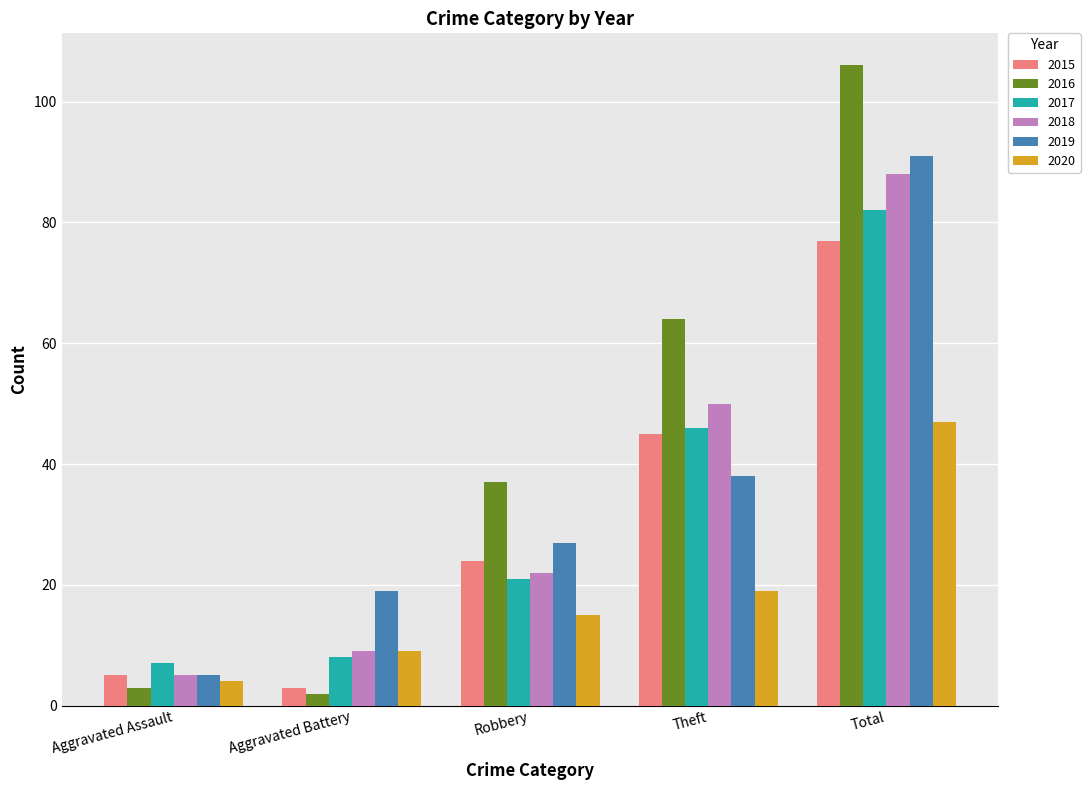

Is the value of 2017 at Total greater than the value of 2020 at Theft?

Yes